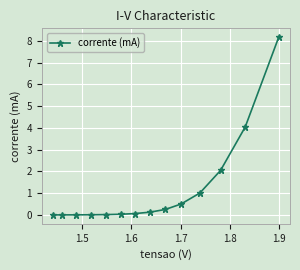

What is the greatest value displayed?

8.2